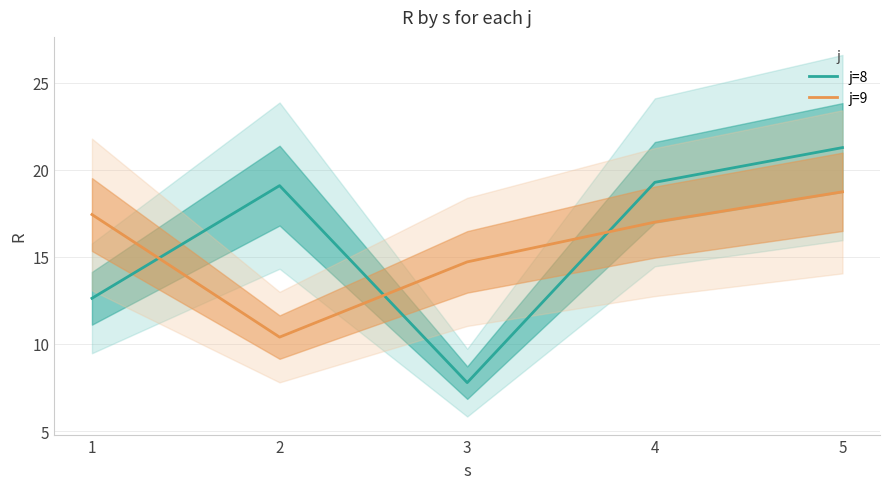

What is the spread (max minus min) of values at 3?

6.9